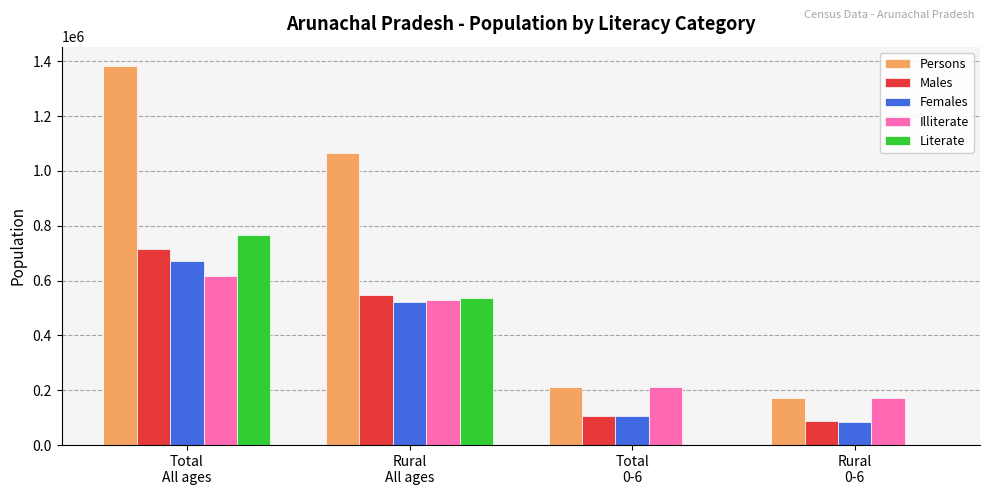

Is it true that Persons equals 307276 at Rural
0-6?

False